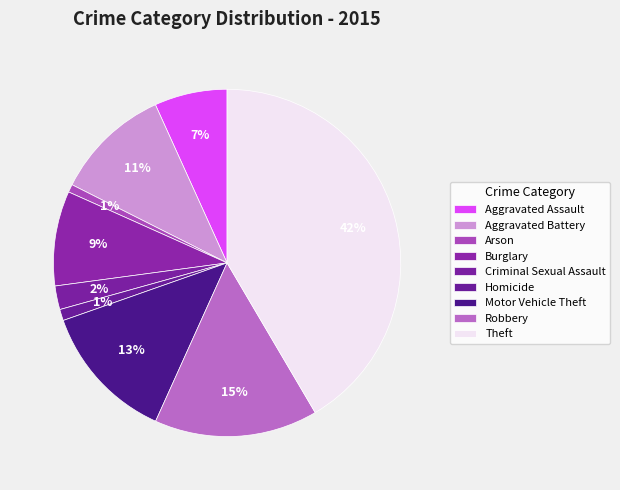

Which slice is the largest?

Theft